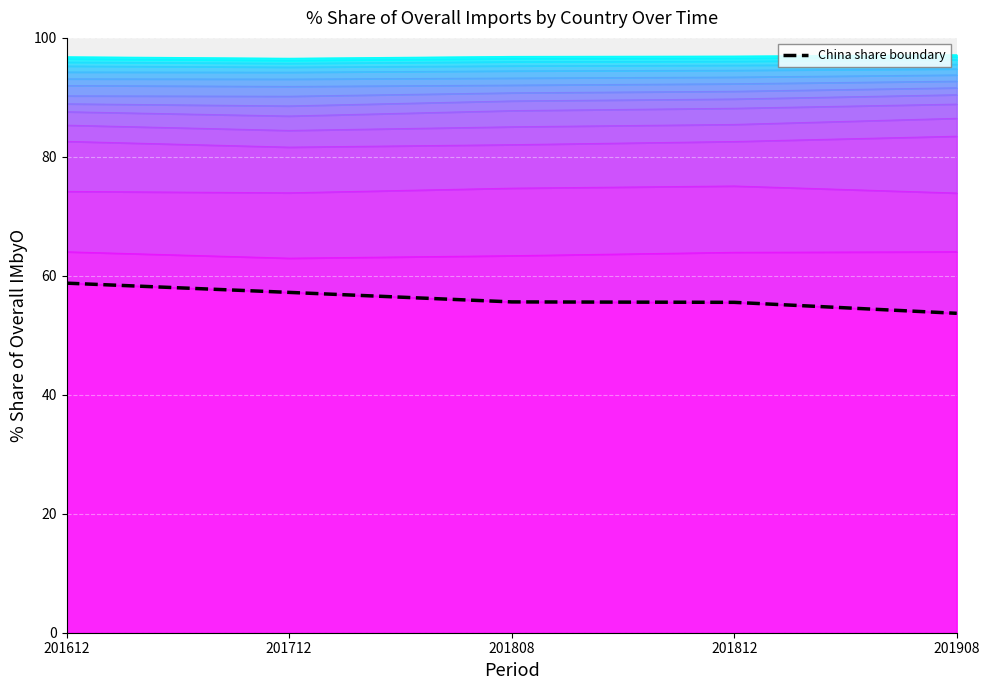

Reading left to right, what are all the values shown in this chart?

201612=58.8	201712=57.2	201808=55.6	201812=55.5	201908=53.7